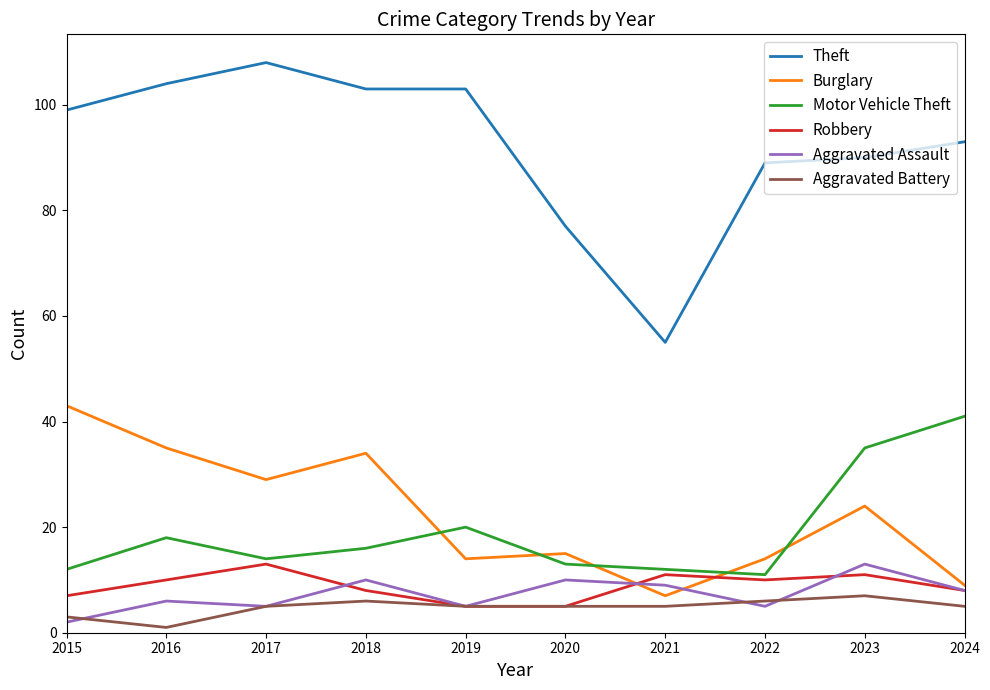

The Aggravated Assault series shows 6 at 2016. True or false?

True